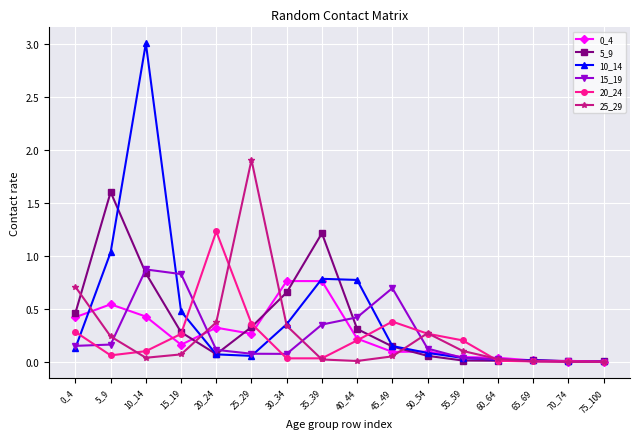

Which category has the highest value across all series?

10_14